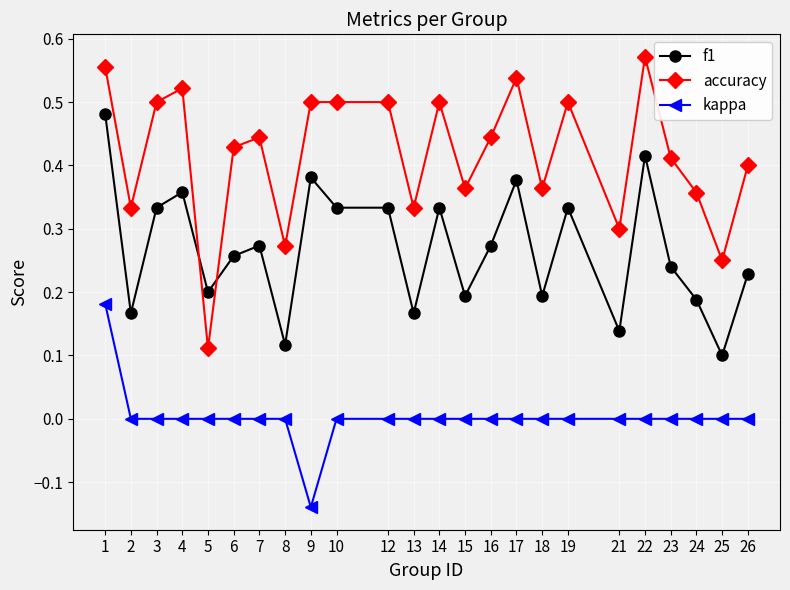

How many data points does each series have?

24